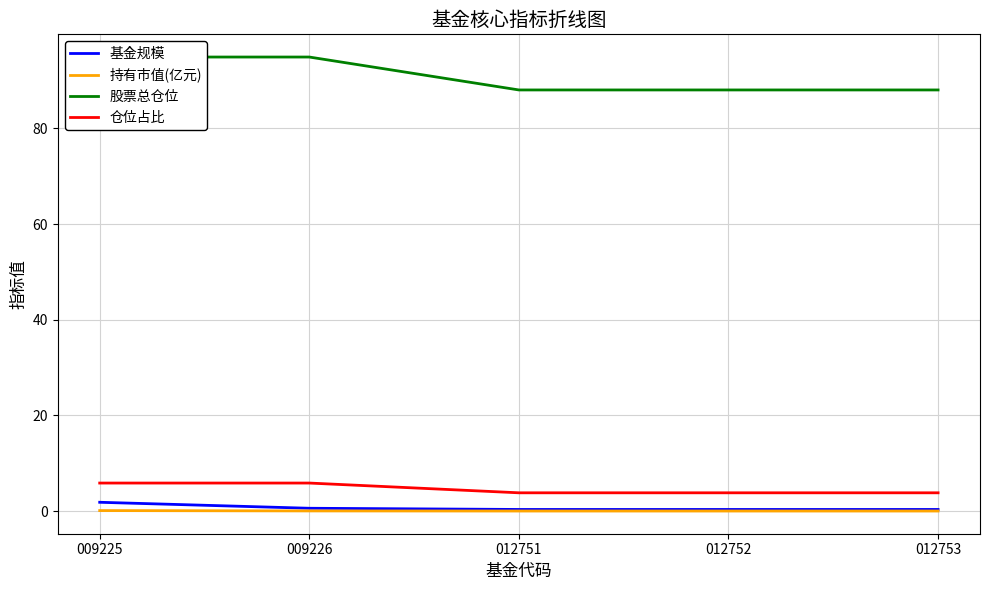

True or false: 持有市值(亿元) and 股票总仓位 cross at least once.

False